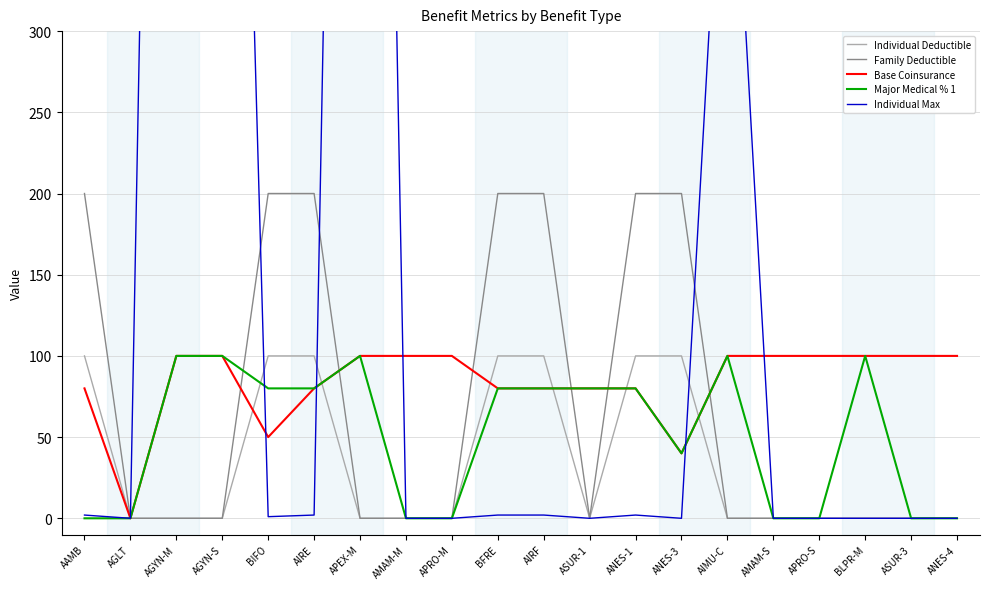

Between AGYN-M and AMAM-M, which is larger?

AGYN-M